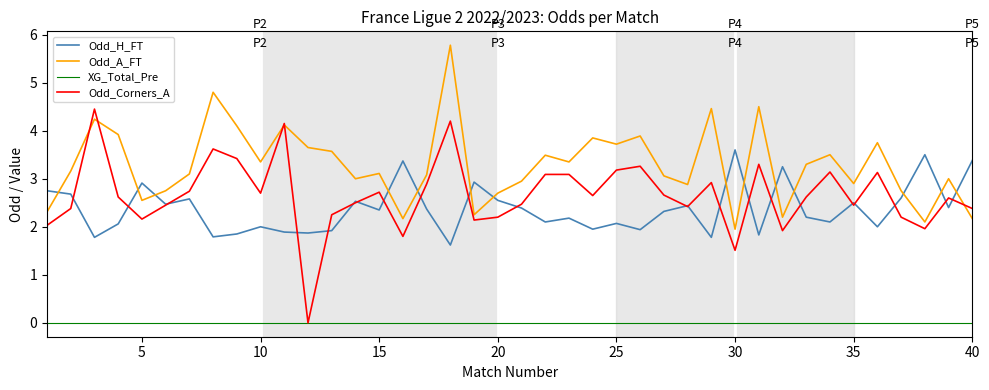

Which series has the largest total across all categories?

Odd_A_FT